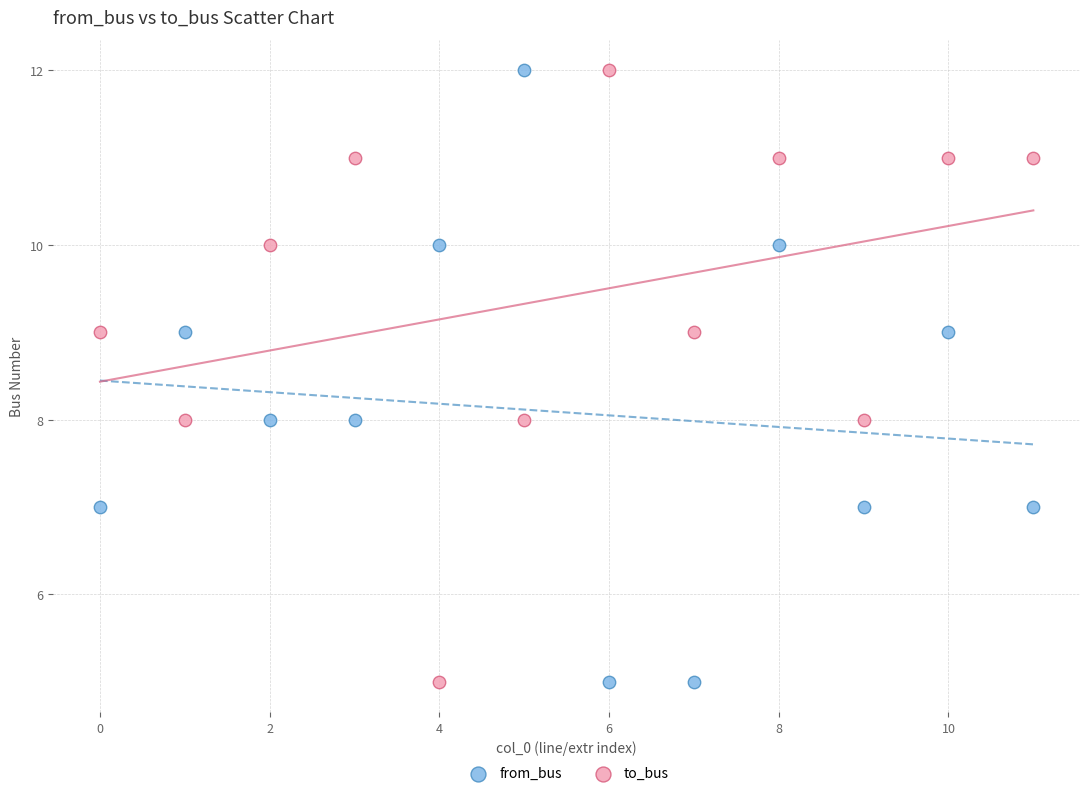

Across all data points, what is the range of Y values (max minus min)?

7